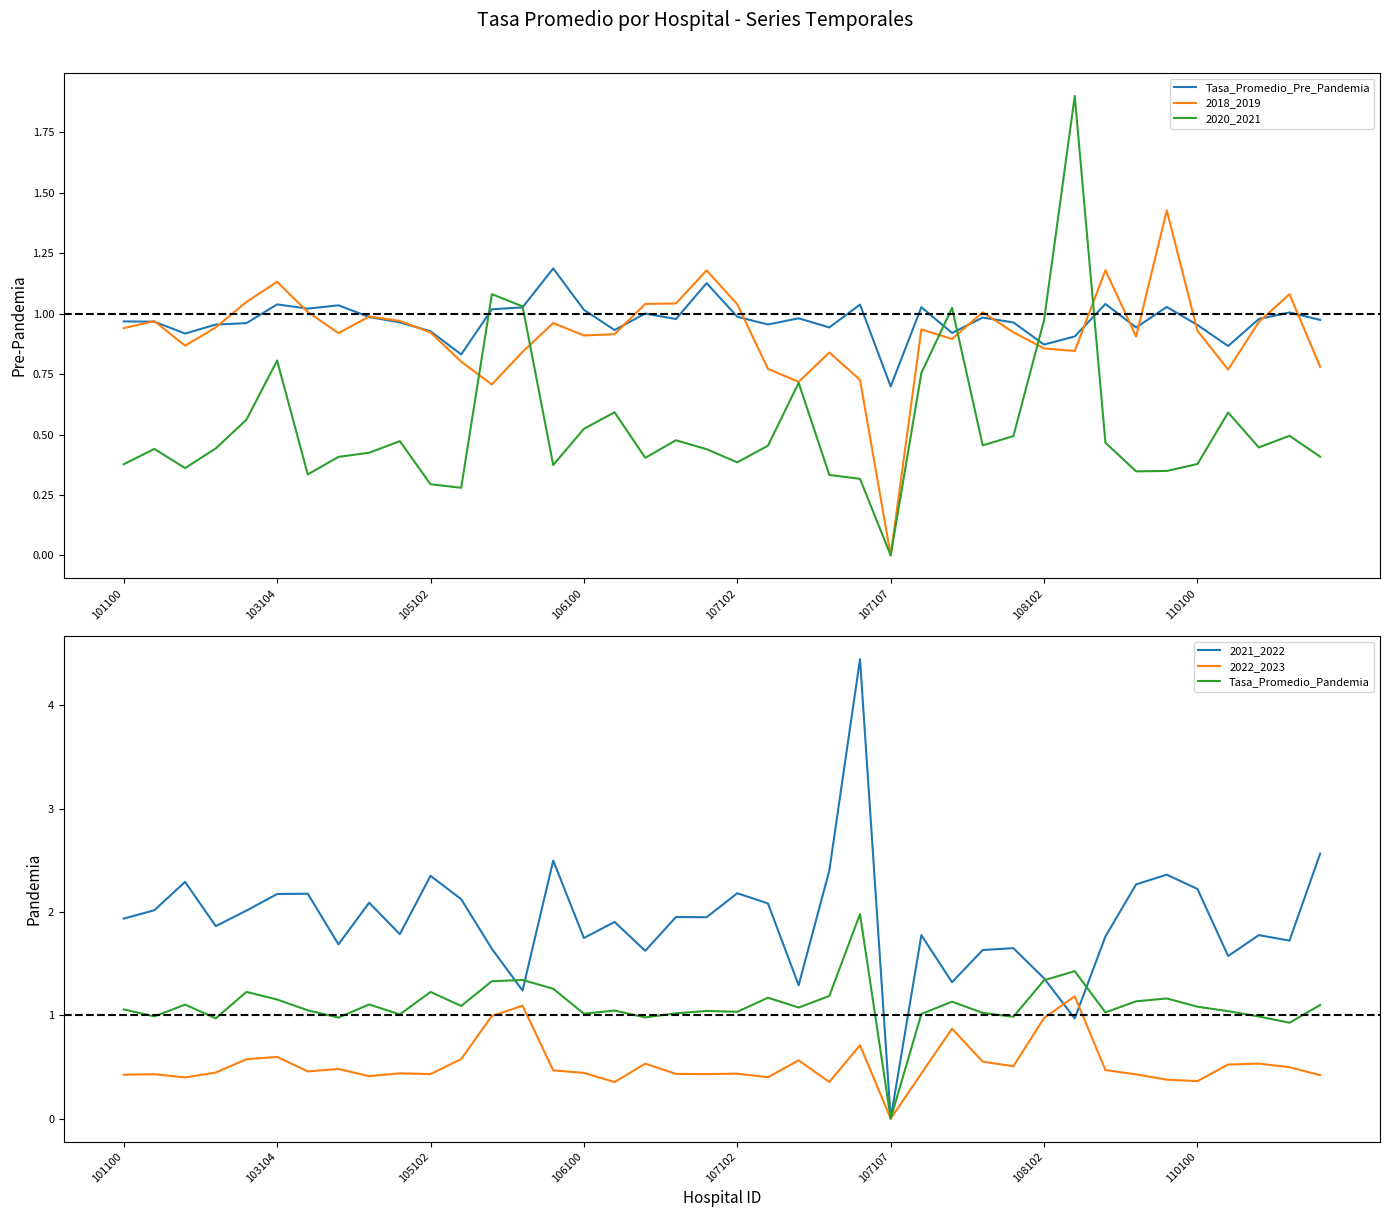

Which series ends up on top after the final intersection of 2020_2021 and Tasa_Promedio_Pre_Pandemia?

Tasa_Promedio_Pre_Pandemia